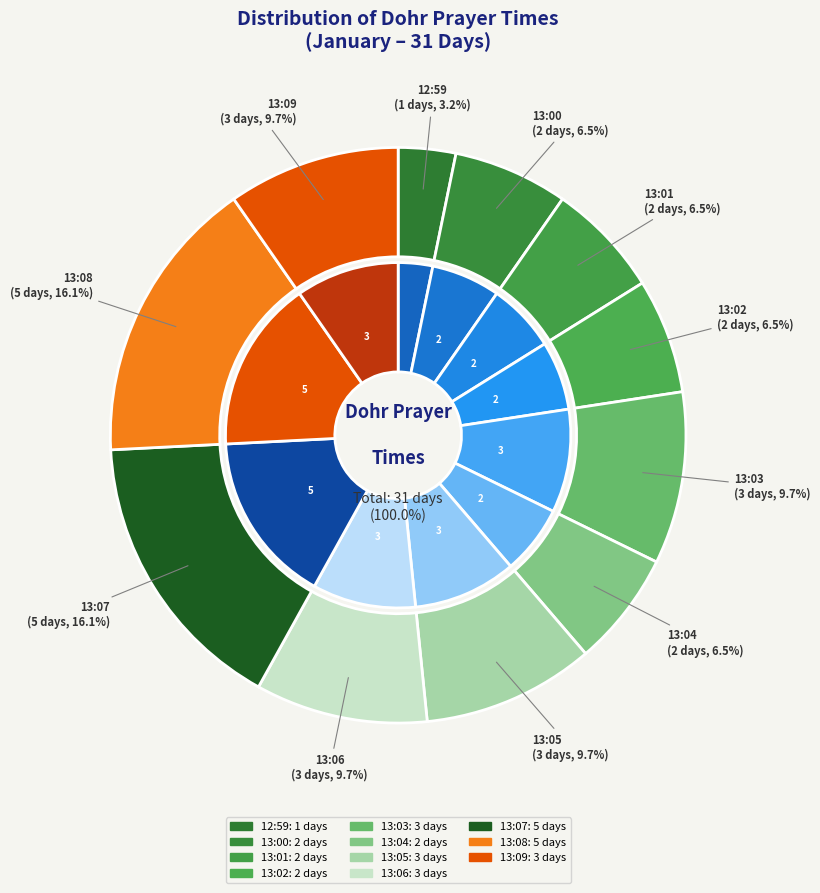

Is there any slice that represents more than half of the pie?

No